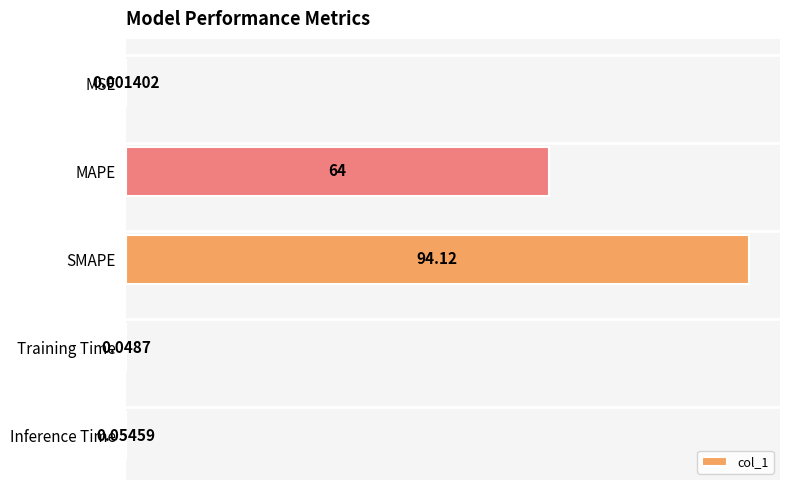

Where is the data nearest to the value 47?

MAPE